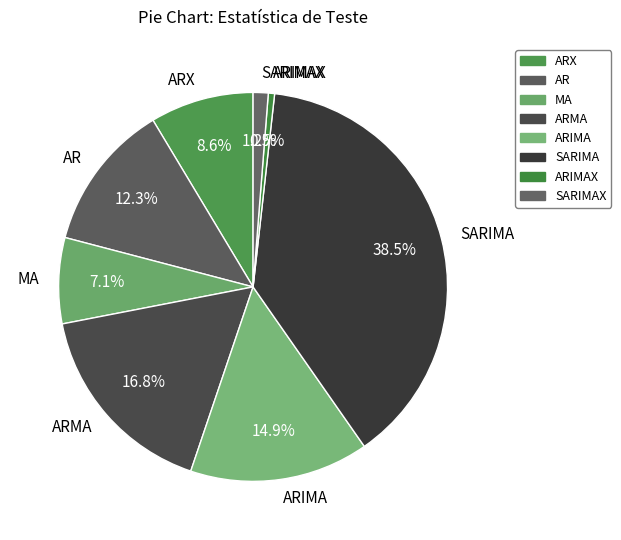

Is it true that ARX is 9% of the pie?

True